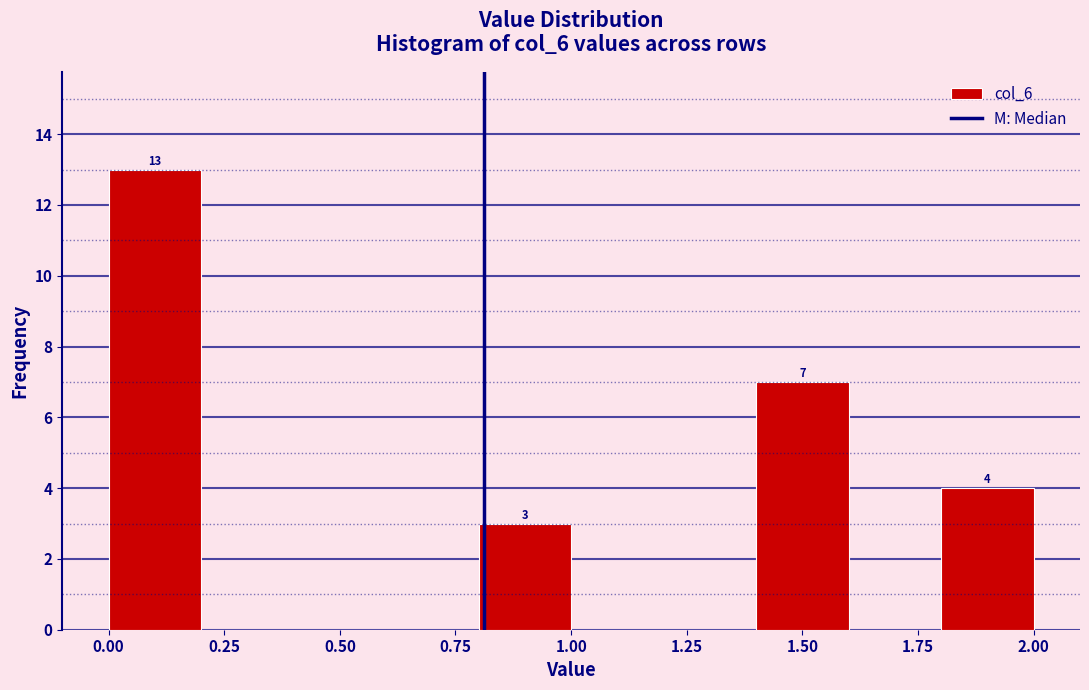

Which range on the x-axis has the tallest bar?

0.0 to 0.2